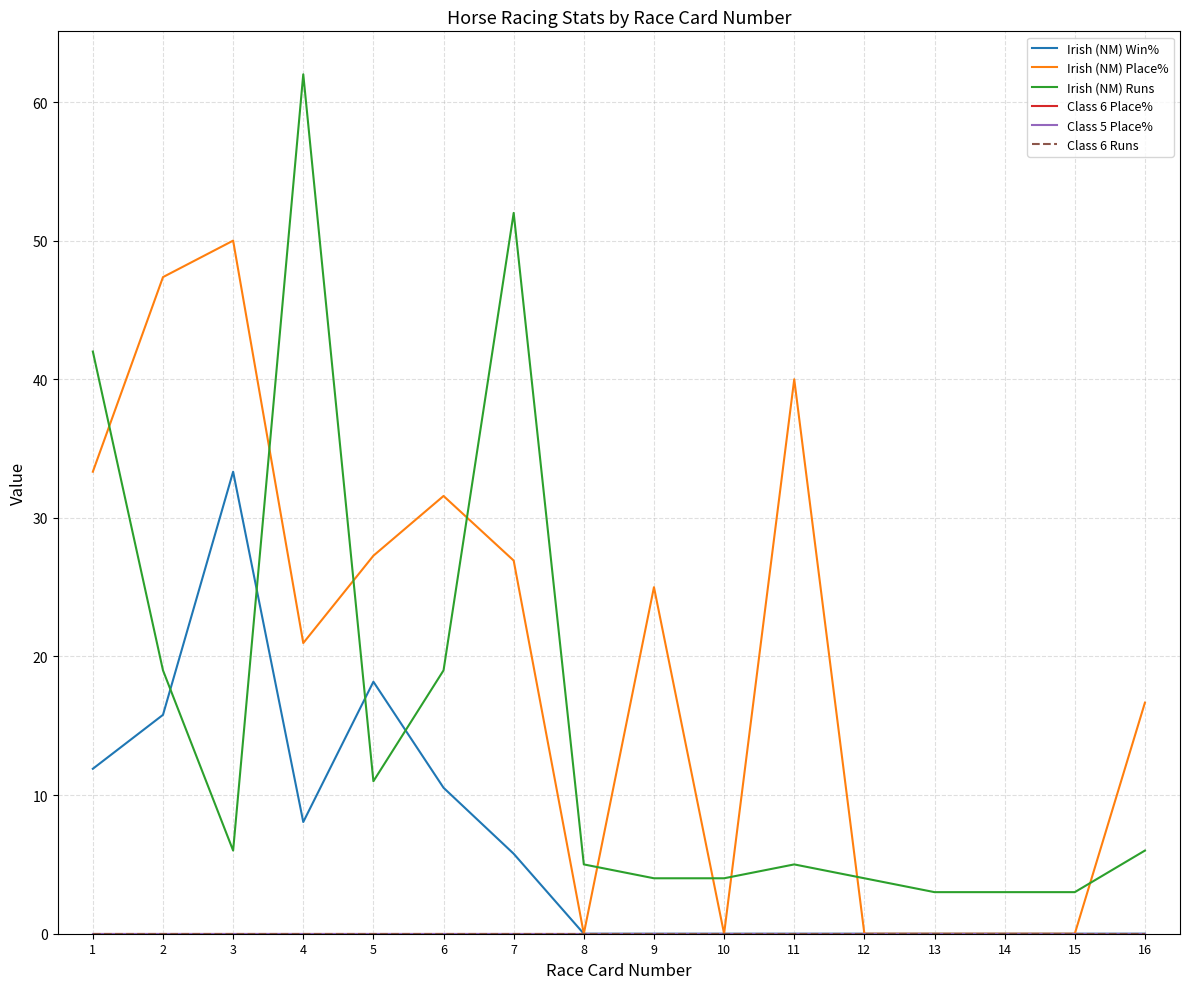

What is the total value across all series at 12?

4.0